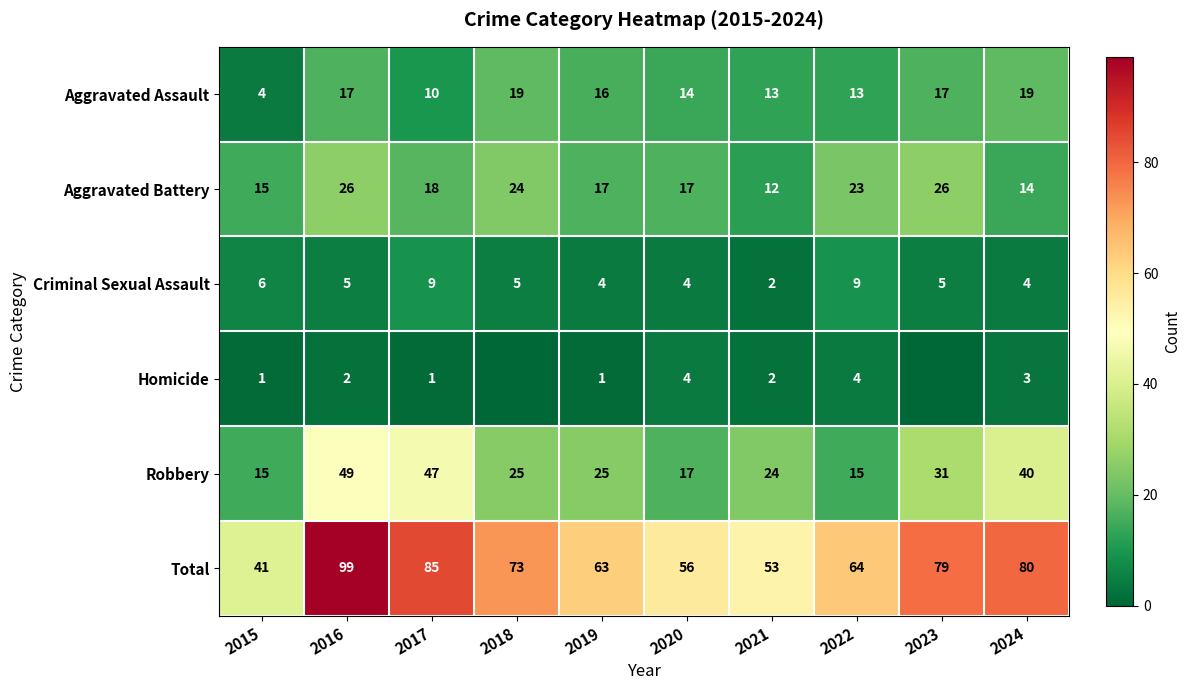

What is the maximum value for Criminal Sexual Assault?

9